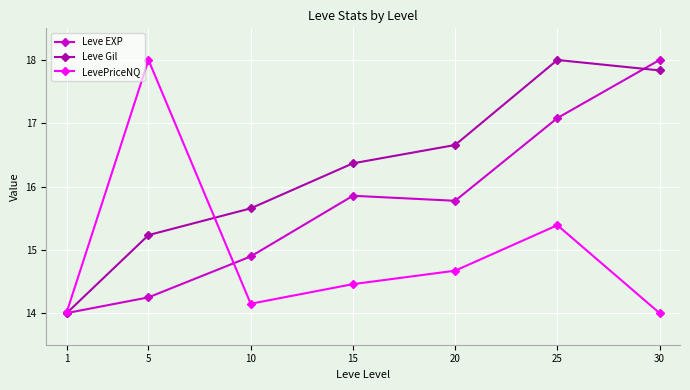

At which category is the sum across all series the highest?

25